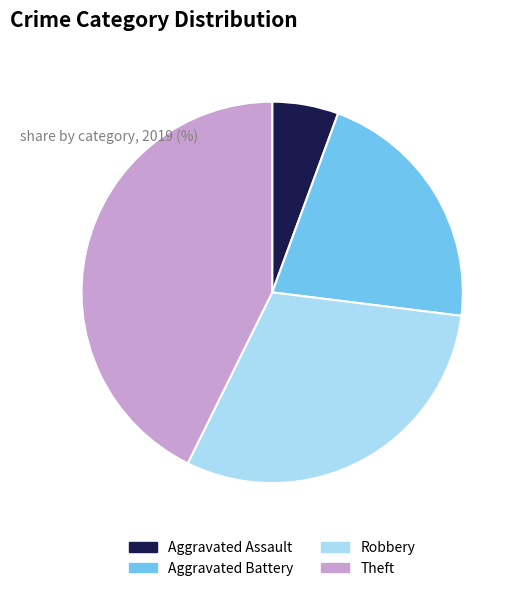

Does Aggravated Assault account for over 50% of the chart?

No